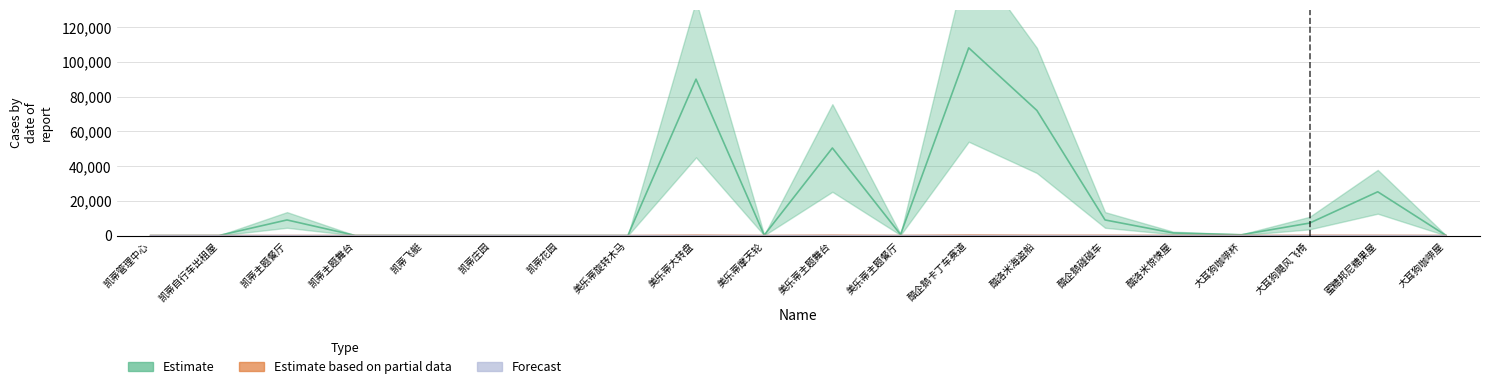

Reading left to right, what are all the values shown in this chart?

Estimate: 10	40	9000	90	60	60	30	20	90000	240	50400	600	108000	72000	9000	1500	480	7200	25200	120
Estimate based on partial data: 0	20	0	30	25	0	0	15	195	40	185	55	250	145	135	80	50	130	105	35
Forecast: 0	20	0	0	0	0	0	0	0	0	0	0	0	0	0	0	0	0	0	0